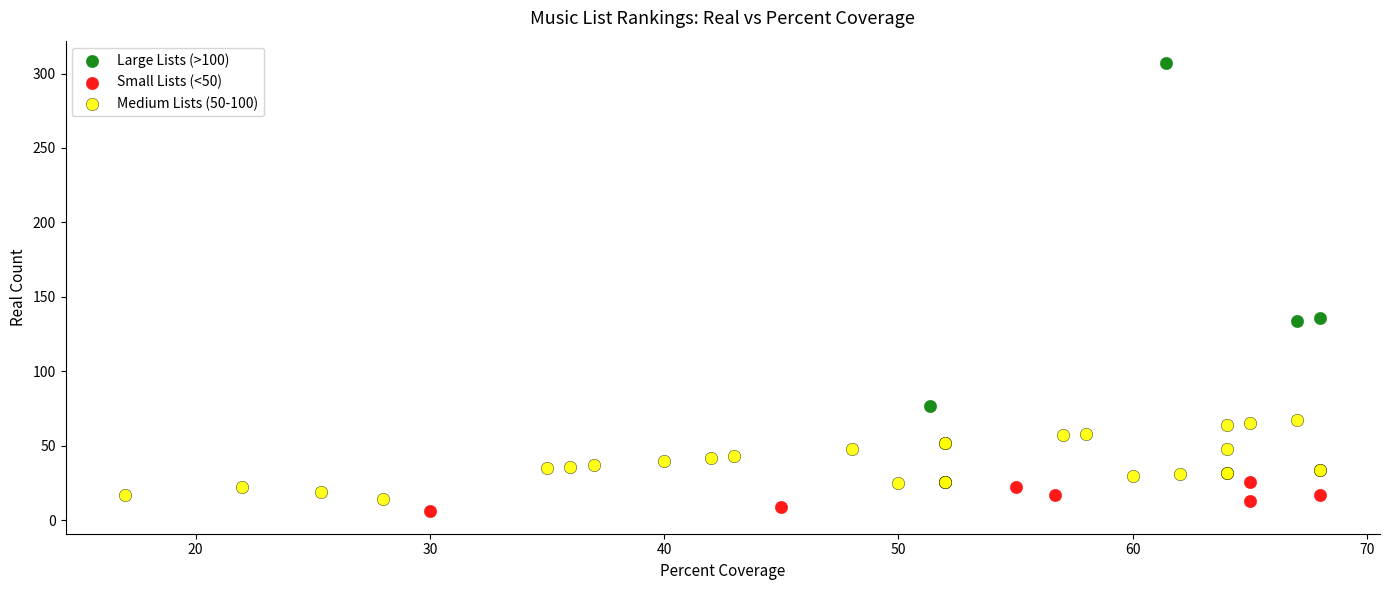

Which series reaches the maximum Y coordinate?

Large Lists (>100)